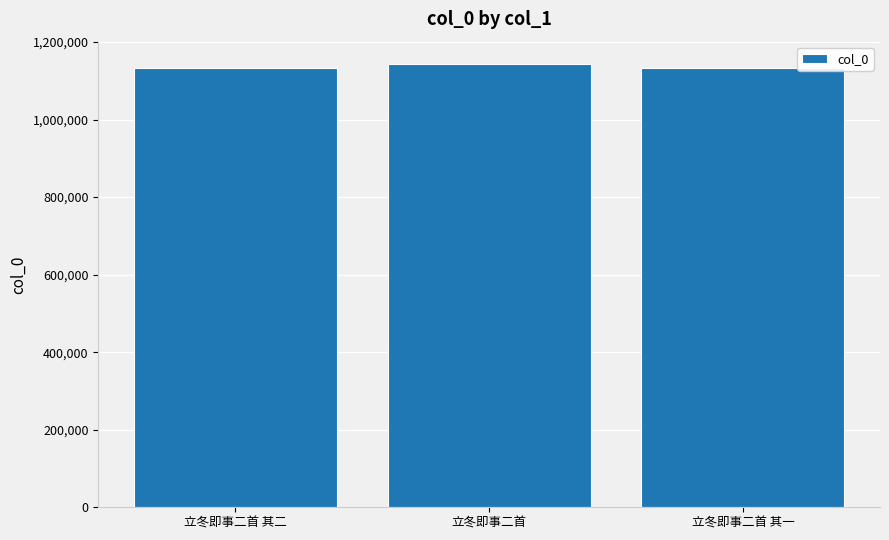

What is the ratio of the value at 立冬即事二首 to the value at 立冬即事二首 其一?

1.0